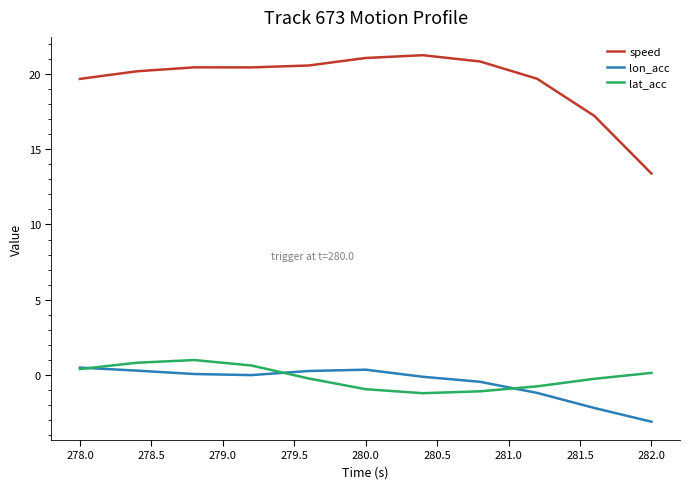

What is the minimum value for lon_acc?

-3.1